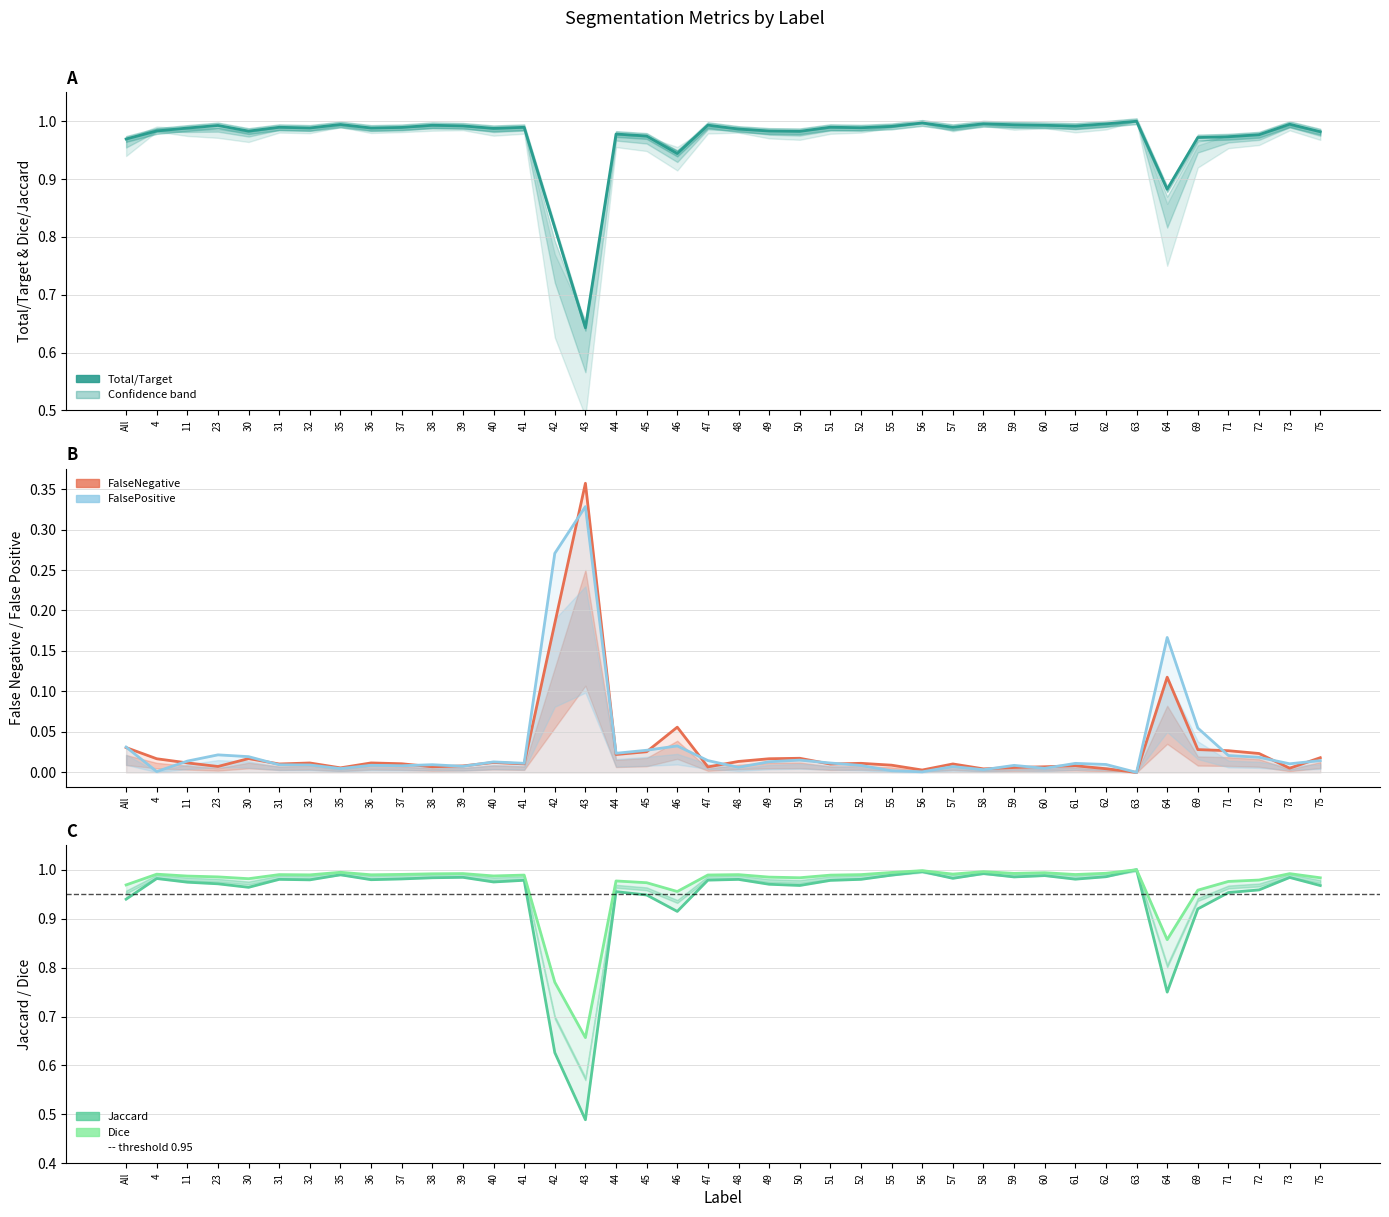

In Dice, how many points are lower than both neighbors (excluding endpoints)?

11